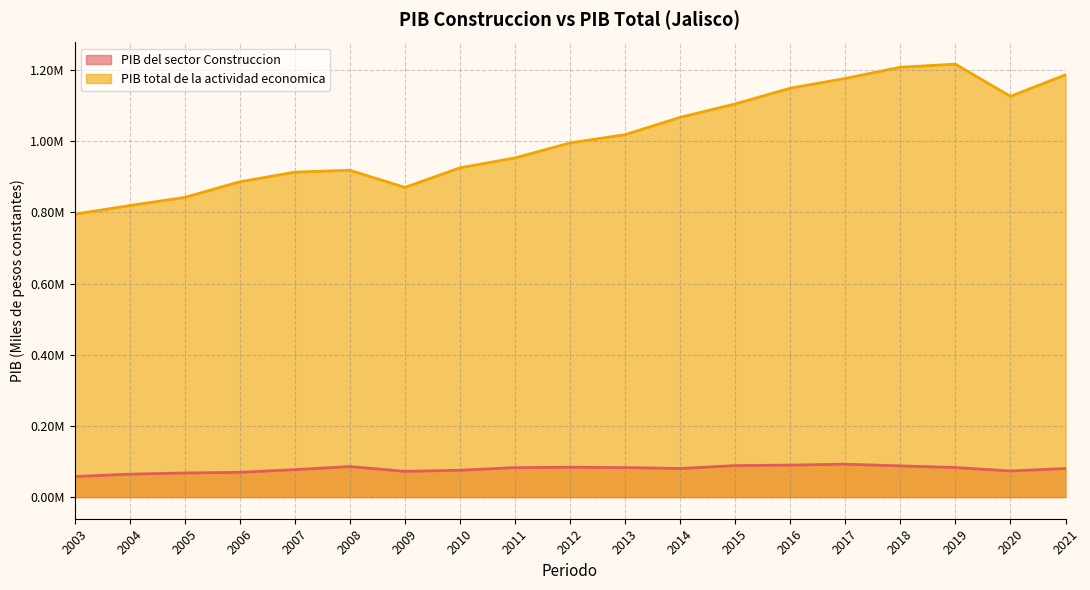

Reading right to left, list all the values displayed in this chart.

PIB del sector Construccion: 80273.6	73422.1	83072.6	87702.9	92455.8	89930.2	88486.7	80384.0	82954.5	83805.4	82857.6	75457.3	72298.9	85835.1	77213.3	69604.1	67769.2	64374.0	57668.9
PIB total de la actividad economica: 1186919.0	1126205.9	1216735.7	1208076.0	1176616.0	1149129.5	1104884.9	1067256.8	1018578.6	995286.0	953148.1	925371.8	870319.1	918573.5	913139.8	886009.7	842128.8	819238.3	794957.3